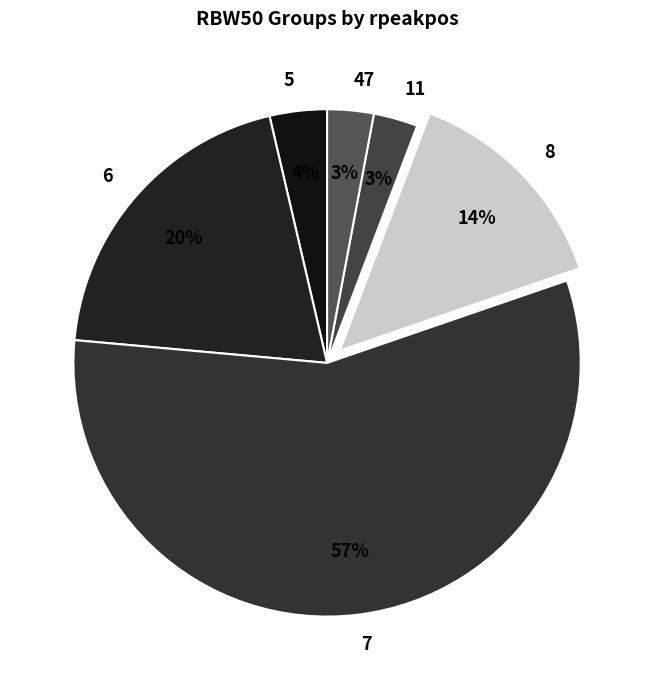

Does any single category account for the majority?

Yes